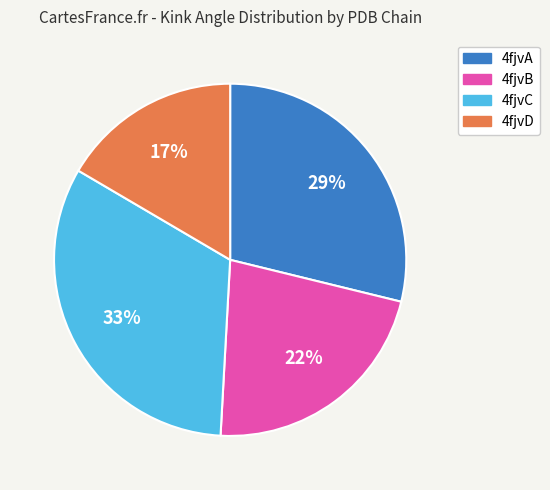

Approximately how many times larger is the value at 4fjvB compared to 4fjvA?

0.8